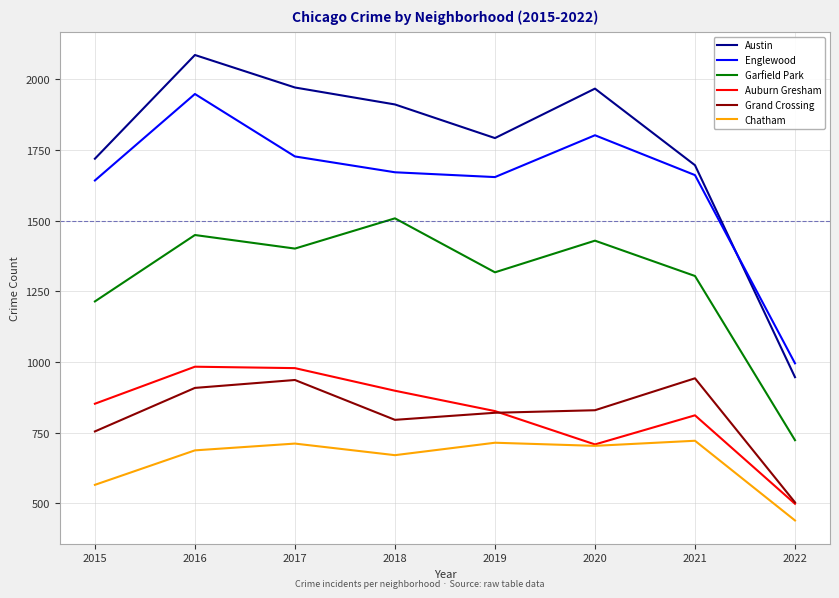

Is the value of Englewood at 2020 greater than the value of Auburn Gresham at 2018?

Yes